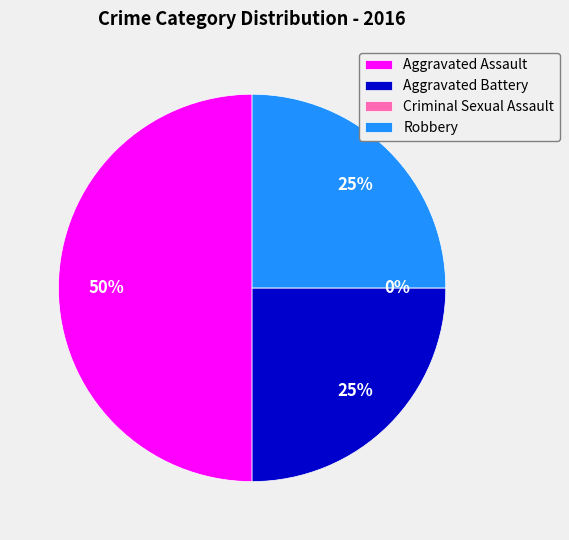

To the nearest percent, what percentage of the pie is Robbery?

25%